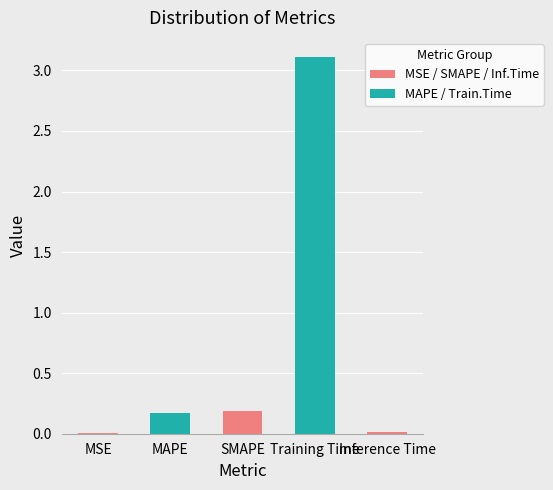

What is the change in value from MSE to Training Time?

+3.1